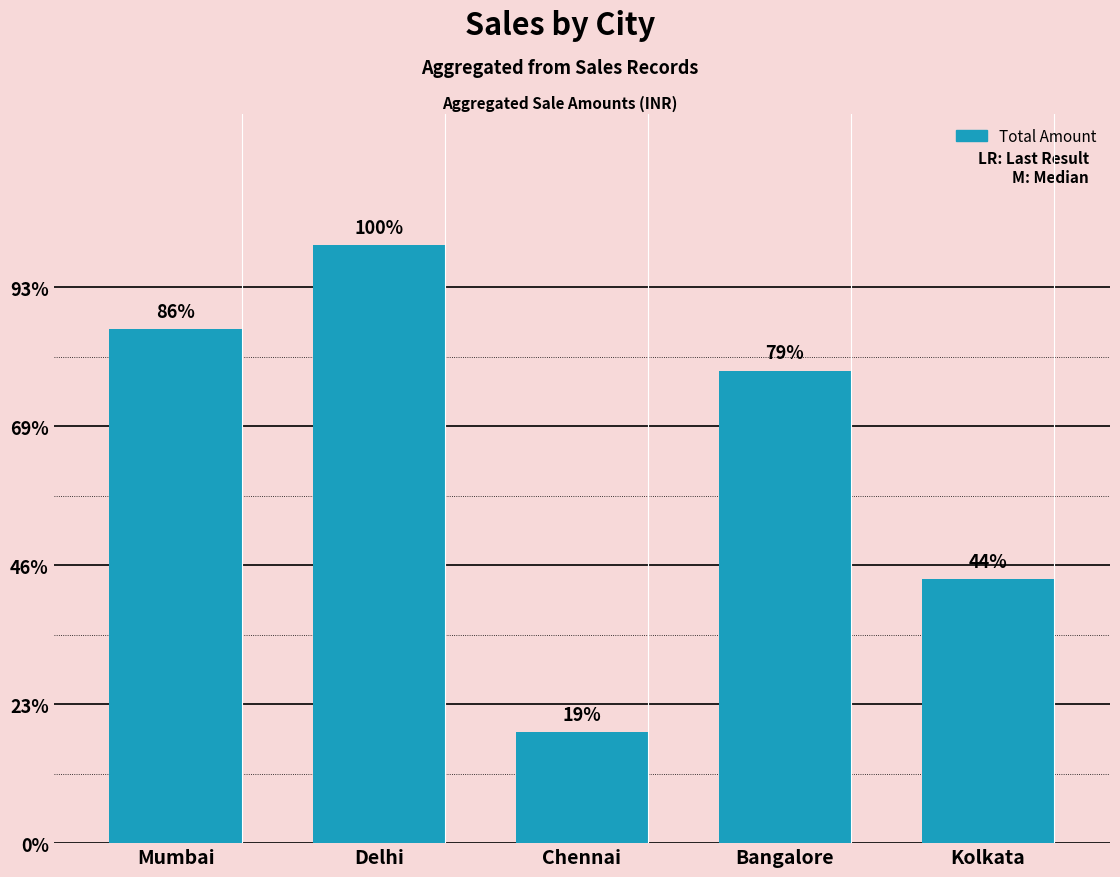

At which label does the data first exceed 1700?

Mumbai